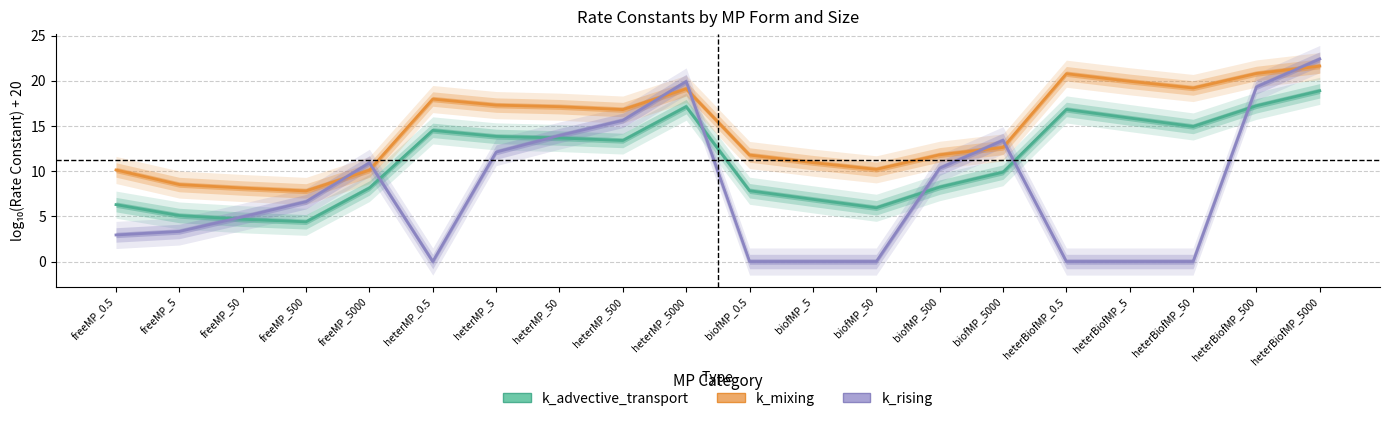

Where is the first local minimum for k_advective_transport?

freeMP_500